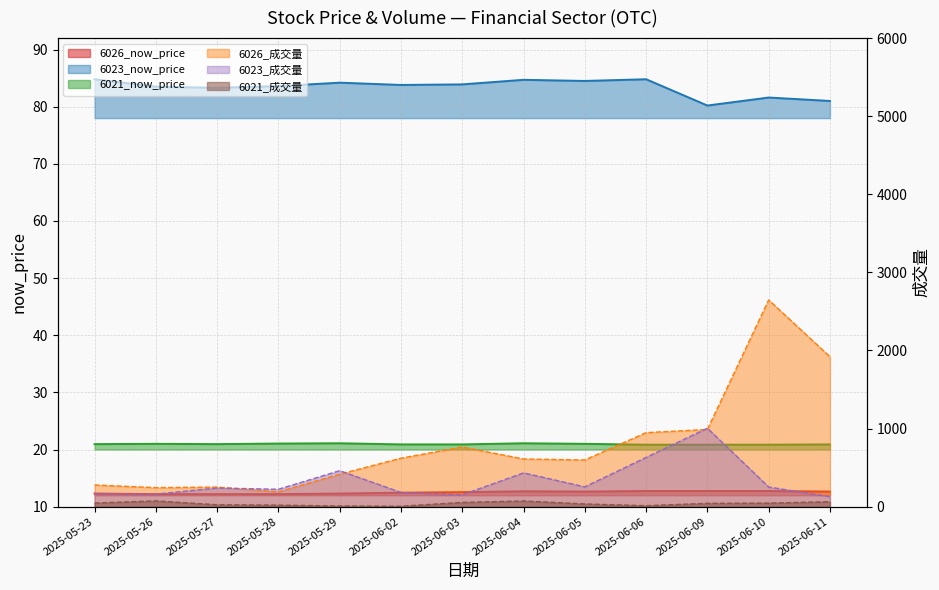

List the series in order of their peak value, lowest first.

6026_now_price, 6021_now_price, 6021_成交量, 6023_now_price, 6023_成交量, 6026_成交量